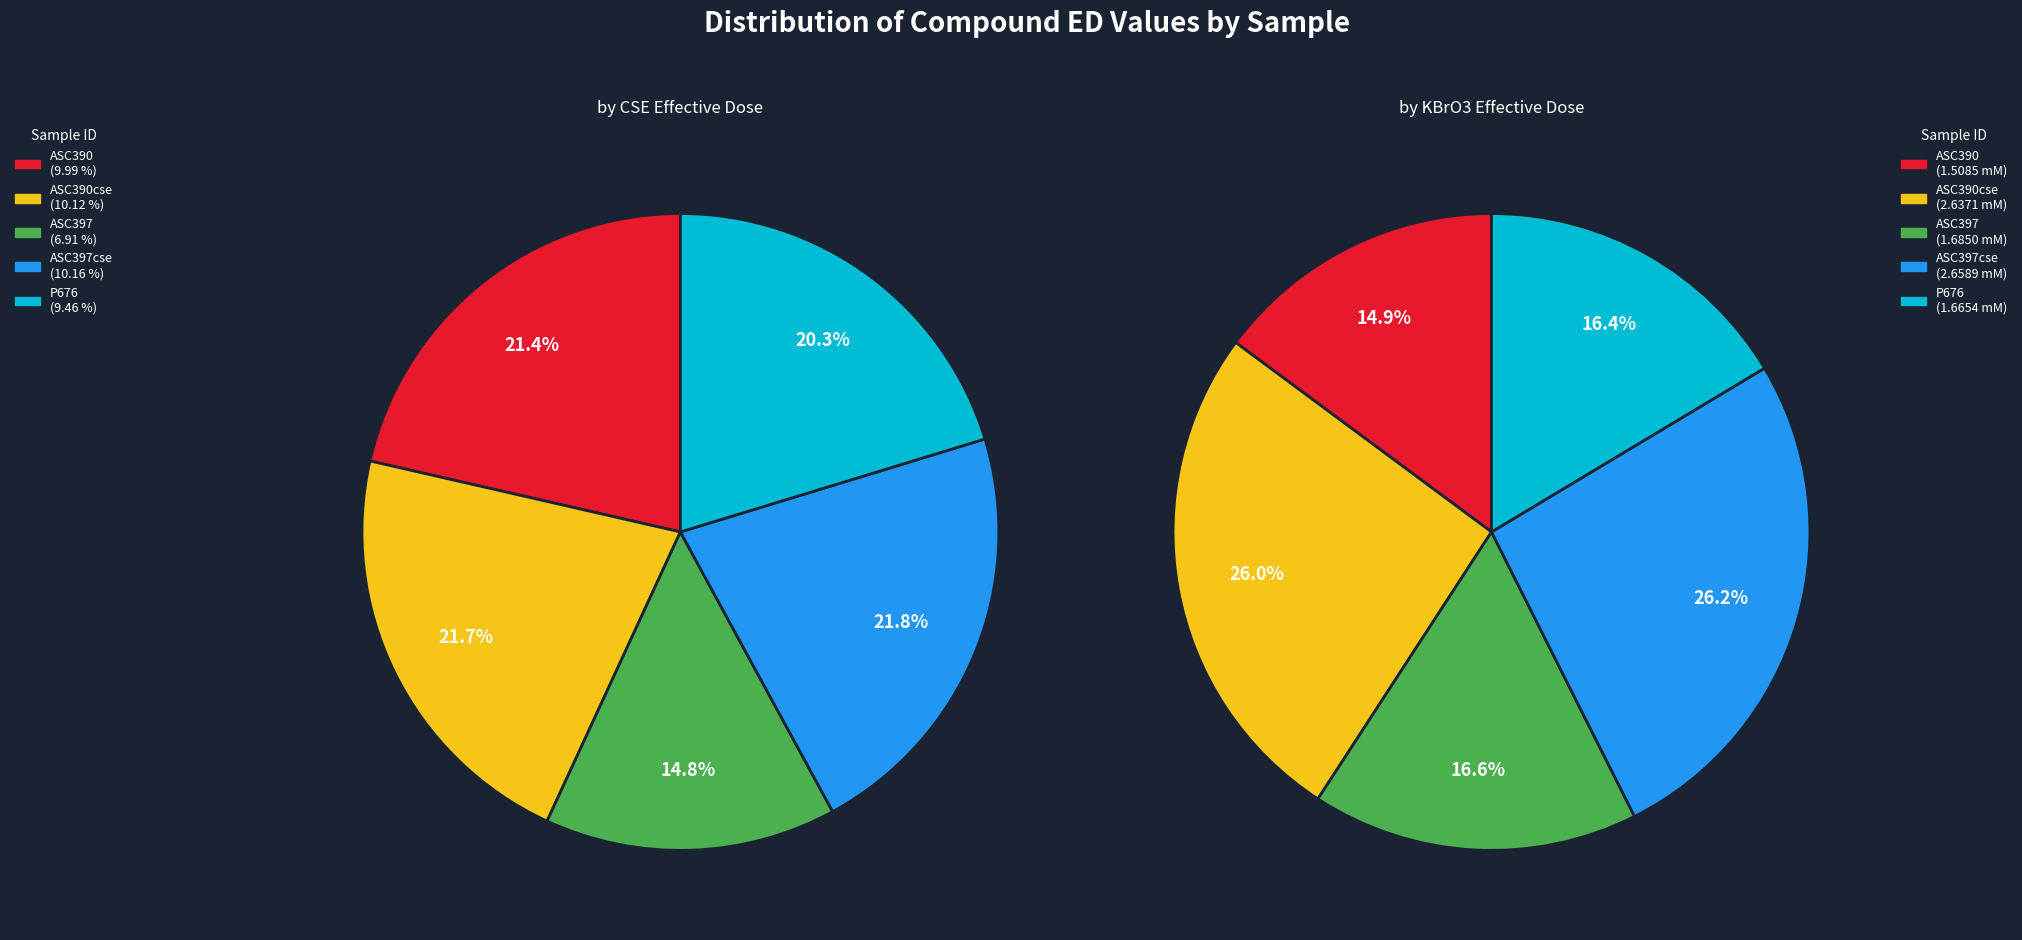

How many segments does this pie chart have?

5